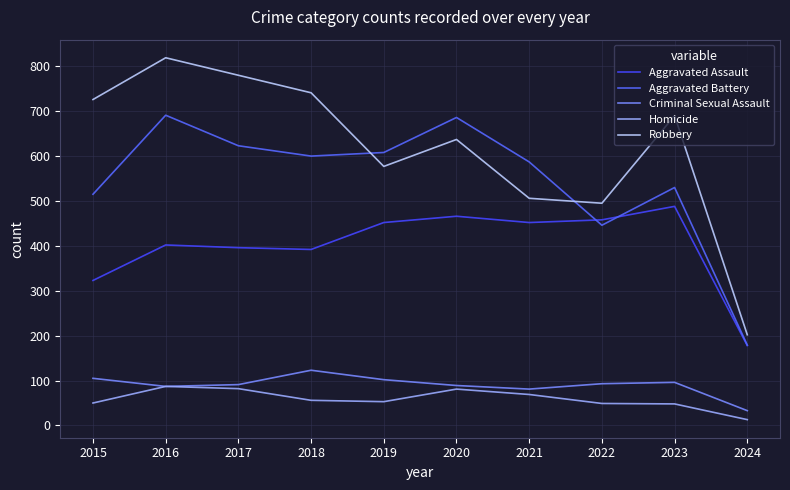

What is the approximate value of Aggravated Assault at 2017, to the nearest 5?

395